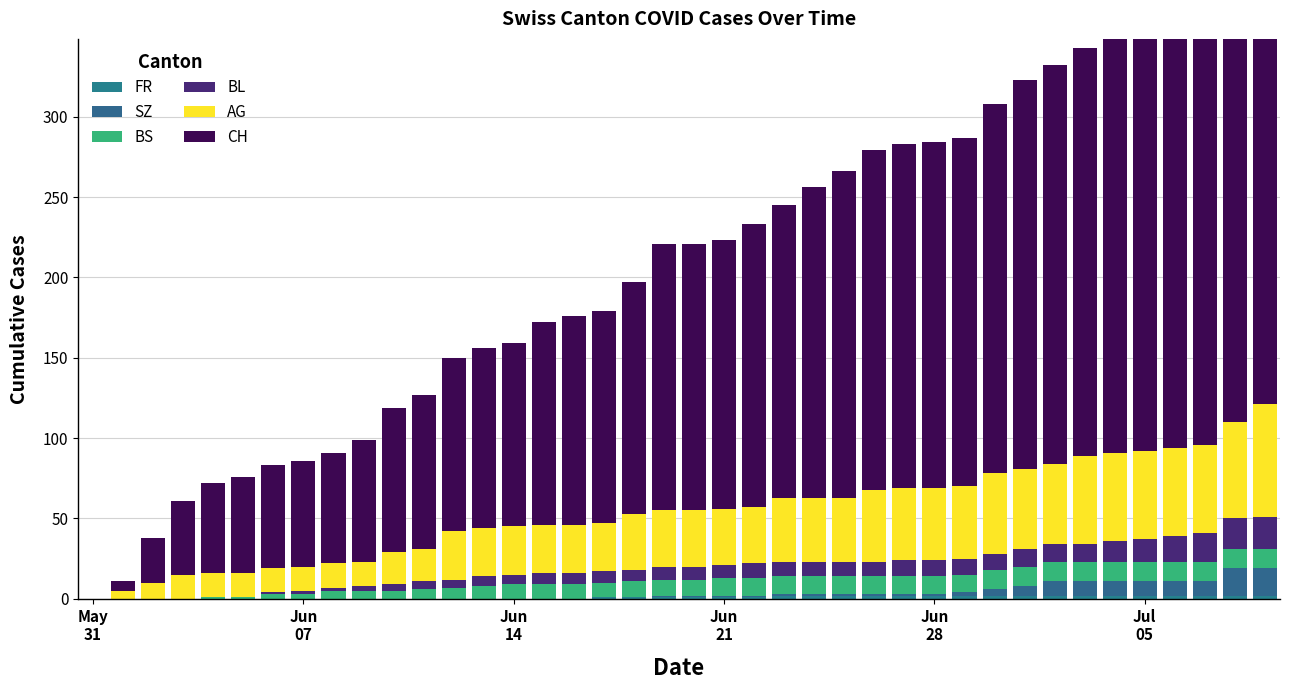

What is the difference between the highest and lowest values at 12?

108